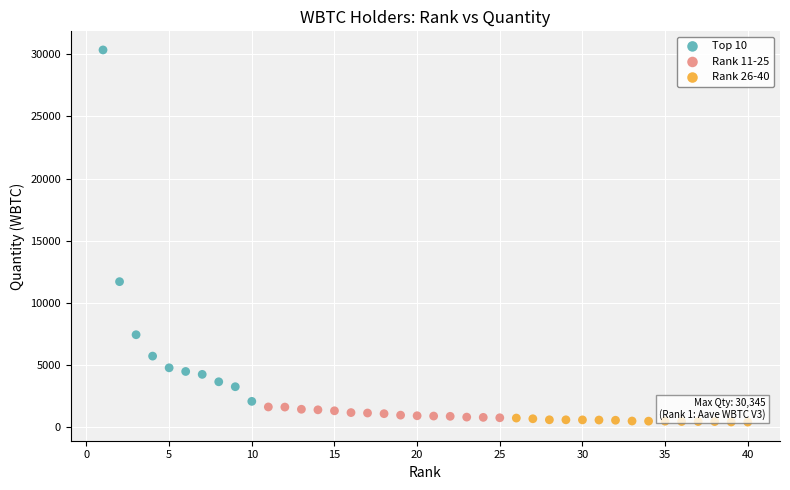

Which series contains the highest Y value?

Top 10